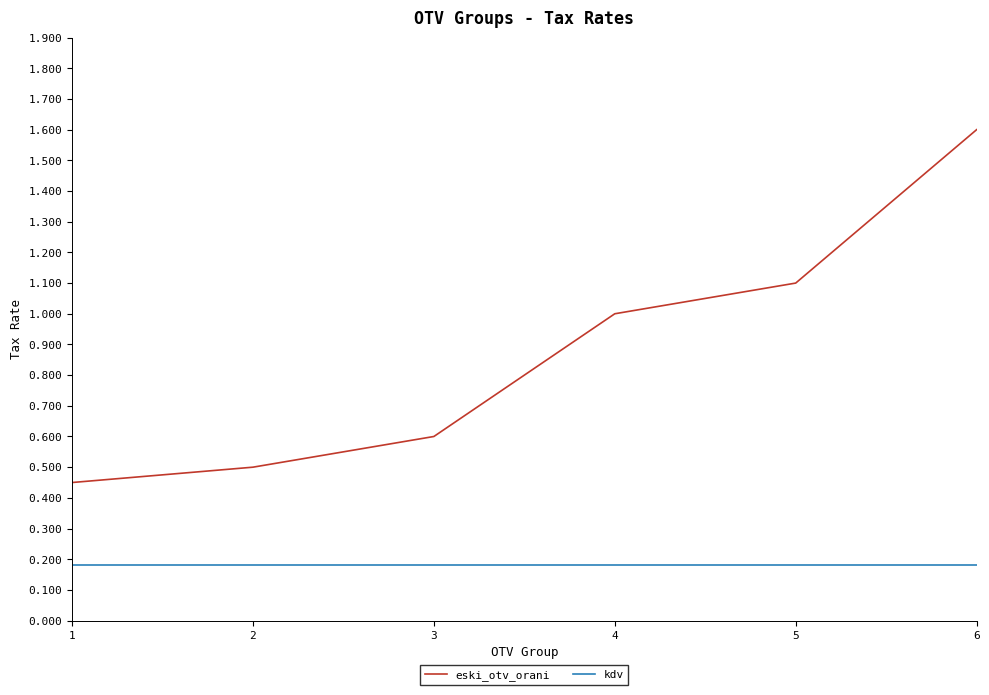

Which series changed the most between 4 and 6?

eski_otv_orani